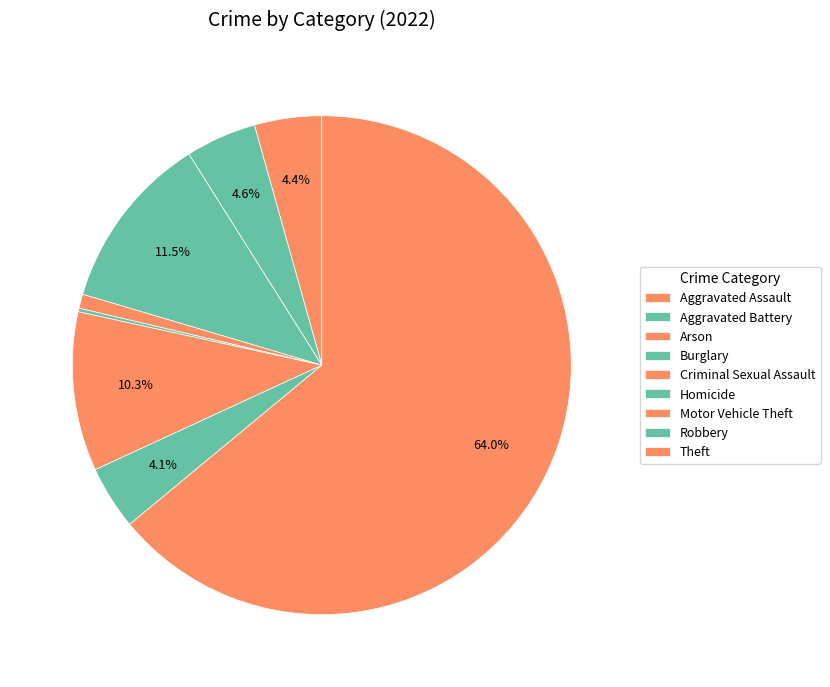

What is the largest slice in the pie chart?

Theft